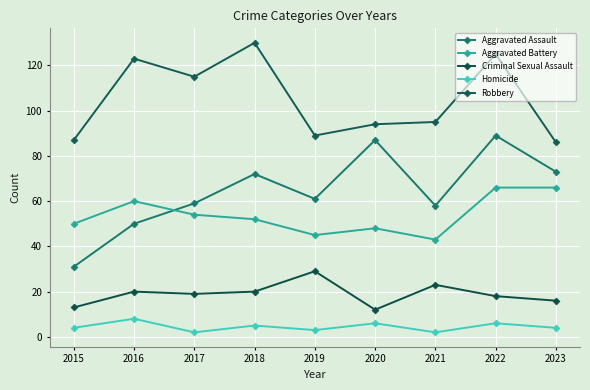

How many lines are shown in the chart?

5